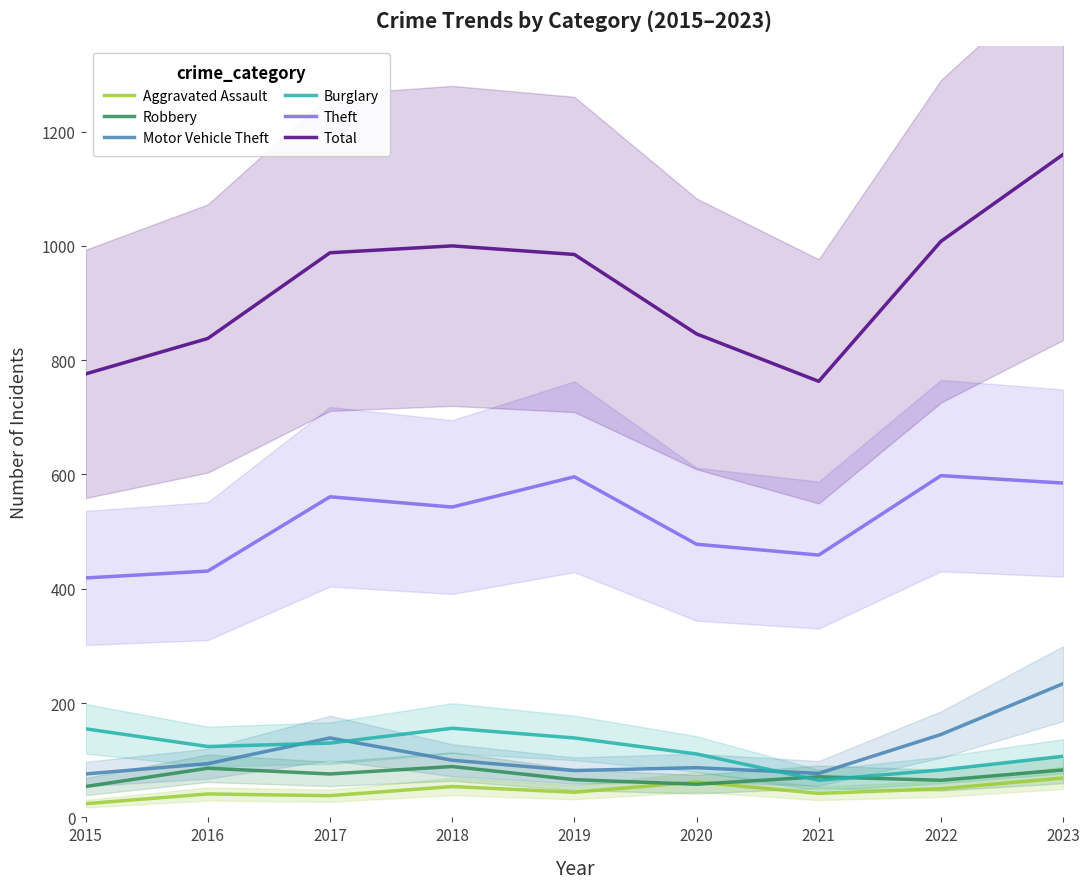

What is the average value of the Total series?

929